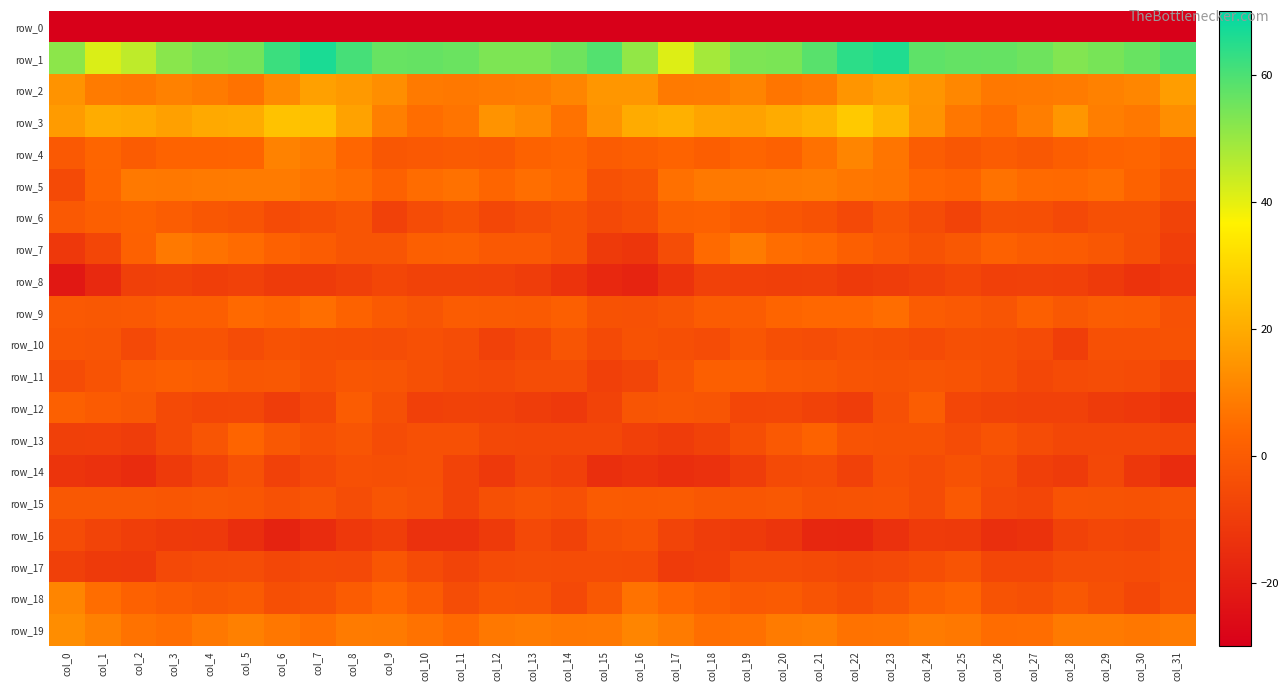

The row_16 series shows -10.9 at col_3. True or false?

True